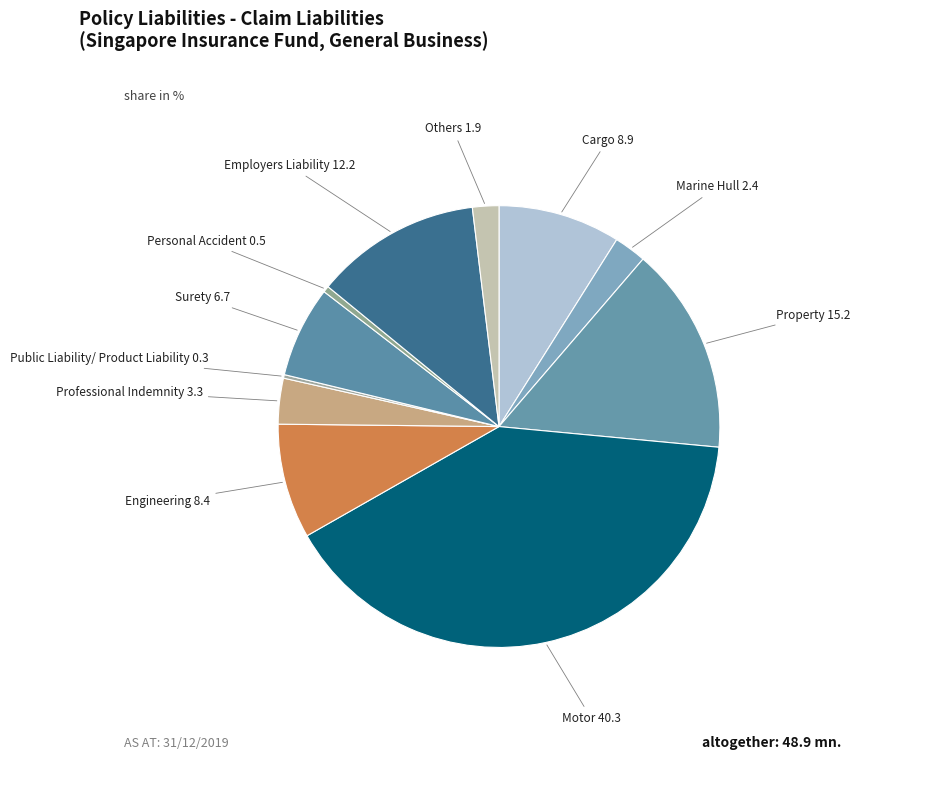

Is the sum of Marine Hull and Professional Indemnity greater than half?

No